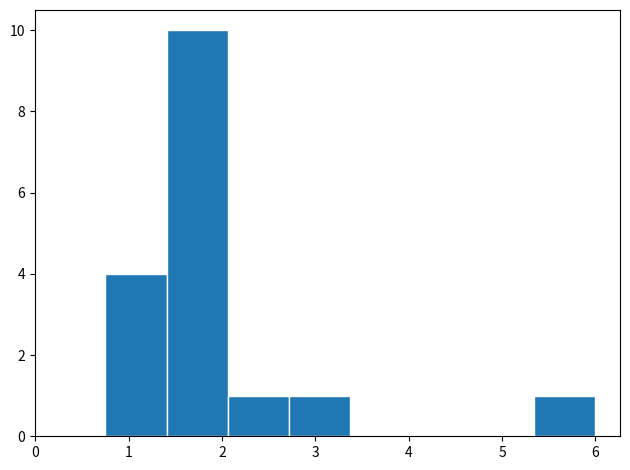

Reading left to right, transcribe this chart: for each bar, give the range it covers on the x-axis and its height. Neither the bar edges nor the heights are printed on the chart, so give them approximately, as read against the axes.

0.8 to 1.4: 4
1.4 to 2.1: 10
2.1 to 2.7: 1
2.7 to 3.4: 1
3.4 to 4.0: 0
4.0 to 4.7: 0
4.7 to 5.3: 0
5.3 to 6.0: 1